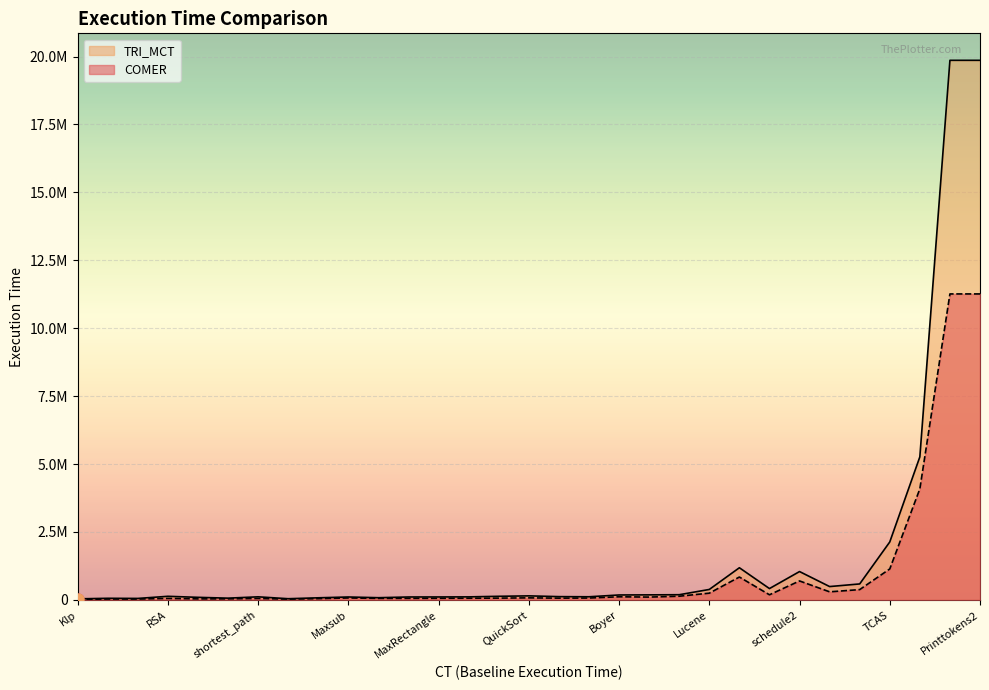

What are all the series names shown in the legend?

TRI_MCT, COMER